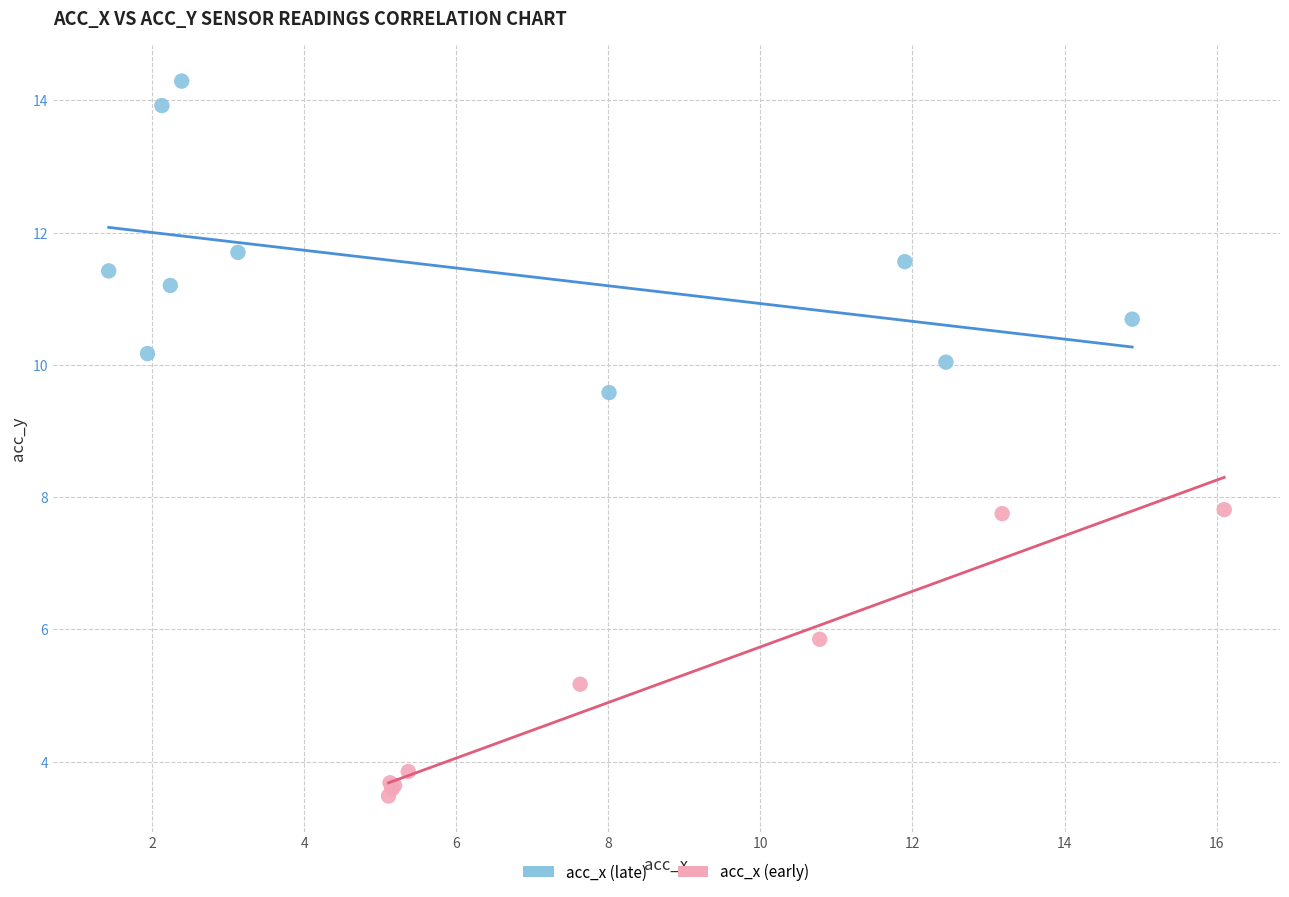

Which series contains the highest Y value?

acc_x (late)